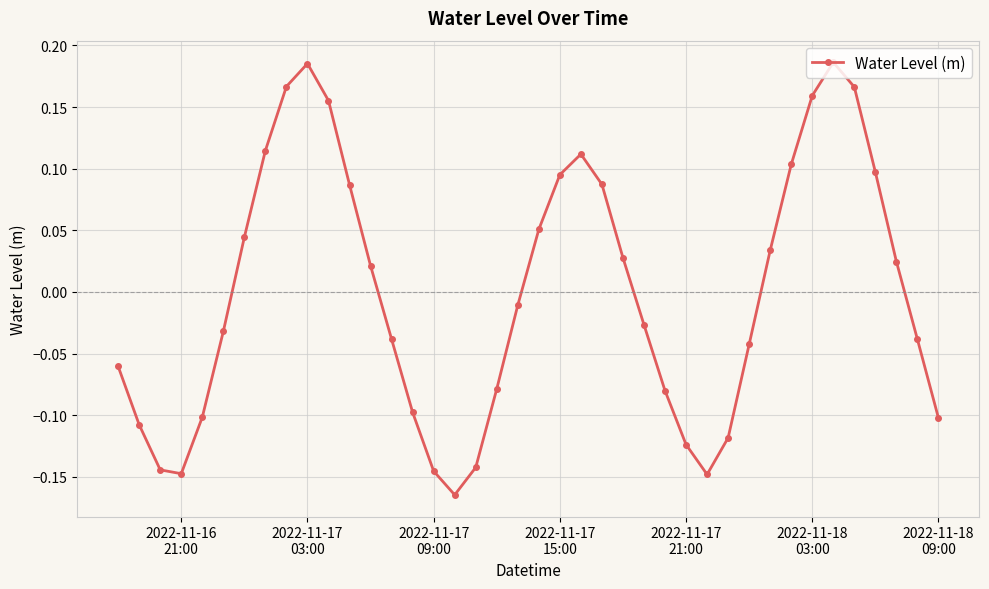

How many series are shown in this chart?

1